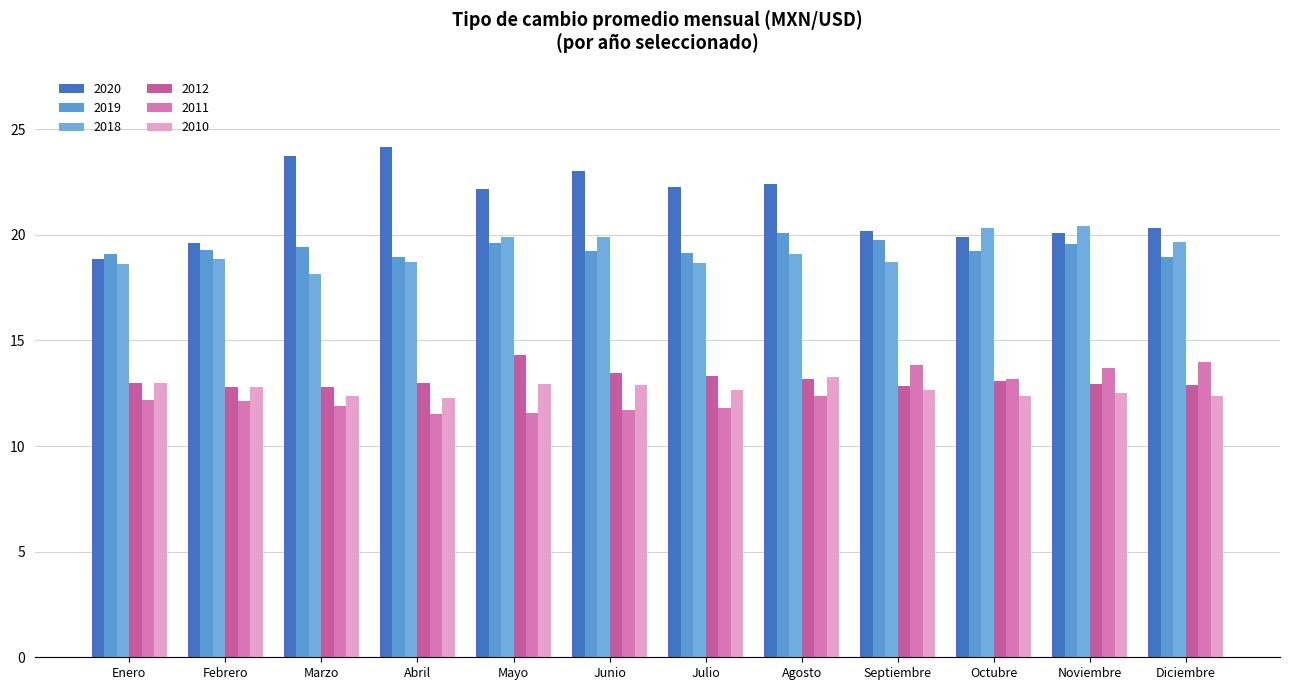

Is it true that 2011 equals 12.3 at Agosto?

True